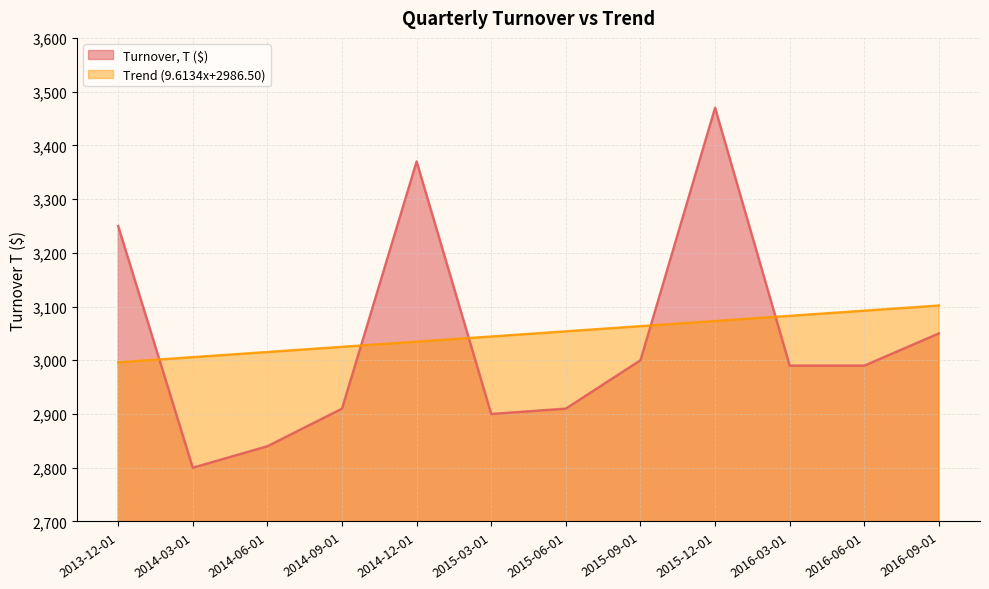

Reading right to left, transcribe all the data shown in this chart.

Turnover, T ($): 3050.0	2990.0	2990.0	3470.0	3000.0	2910.0	2900.0	3370.0	2910.0	2840.0	2800.0	3250.0
Trend (9.6134x+2986.50): 3101.9	3092.2	3082.6	3073.0	3063.4	3053.8	3044.2	3034.6	3025.0	3015.3	3005.7	2996.1